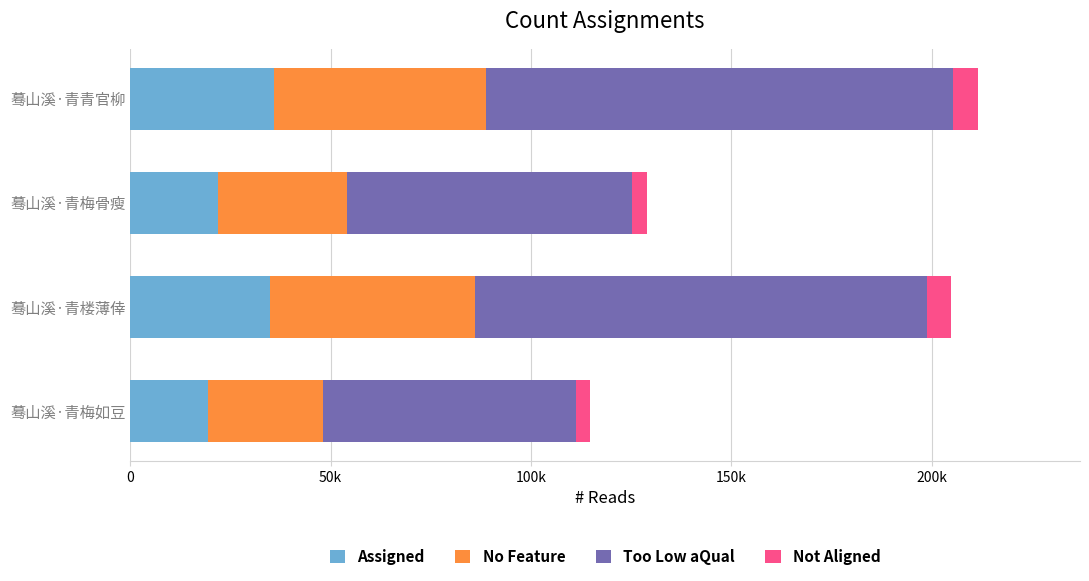

What are all the series names shown in the legend?

Assigned, No Feature, Too Low aQual, Not Aligned